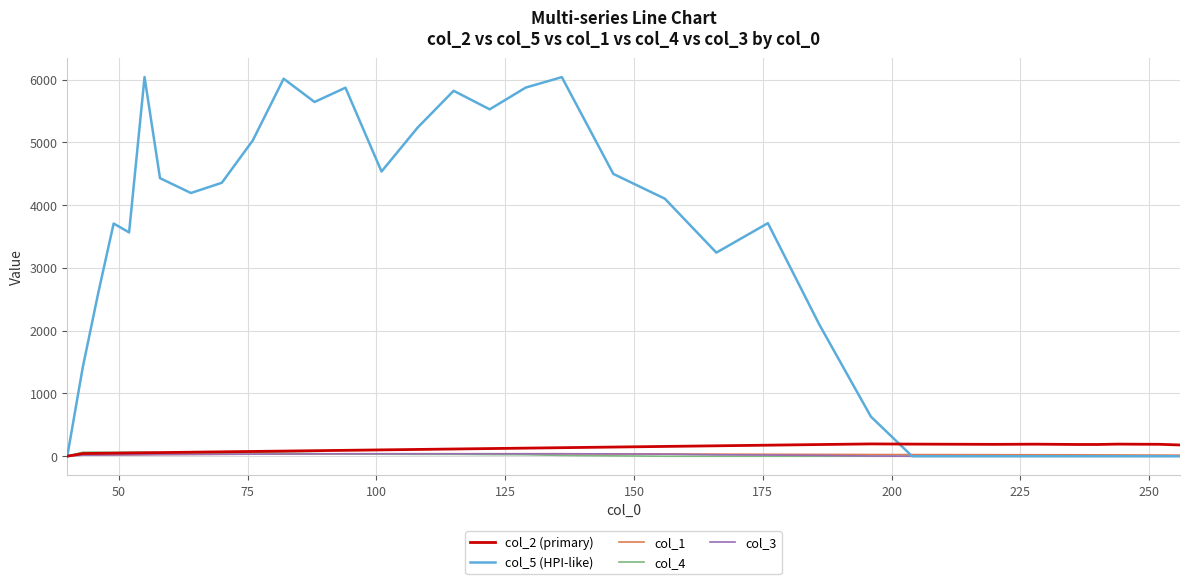

What is the greatest value displayed?

6039.9